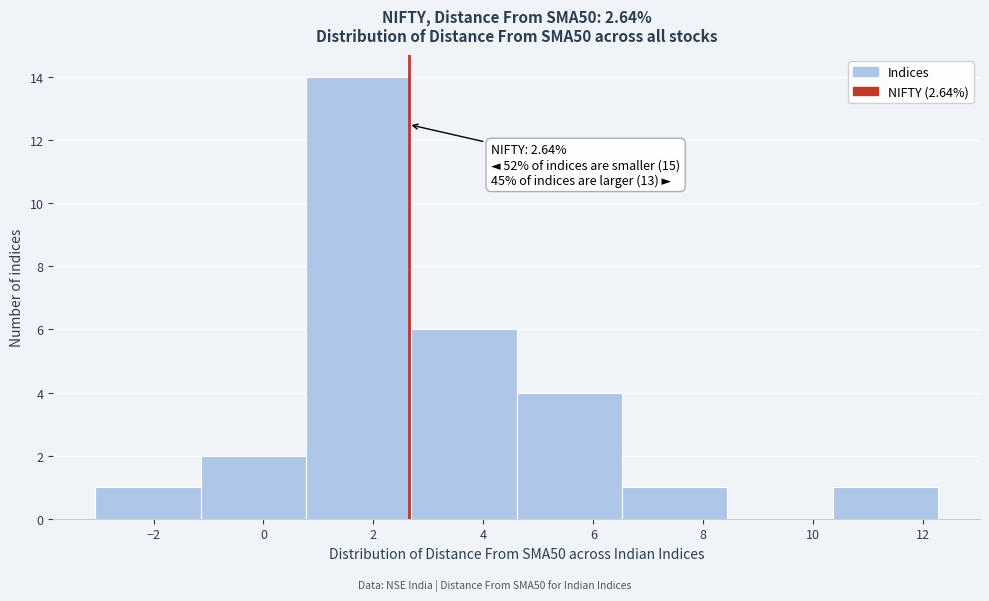

Which range on the x-axis has the tallest bar?

0.8 to 2.6